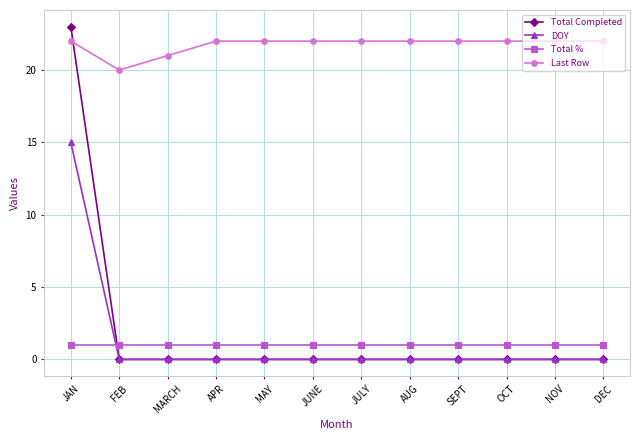

Which series has the largest total across all categories?

Last Row